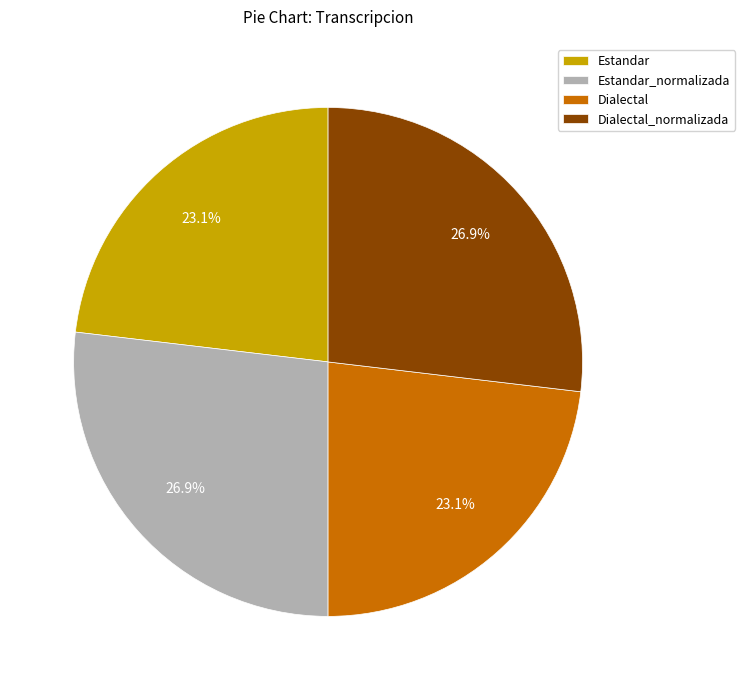

To the nearest percent, what is the average slice percentage?

25%